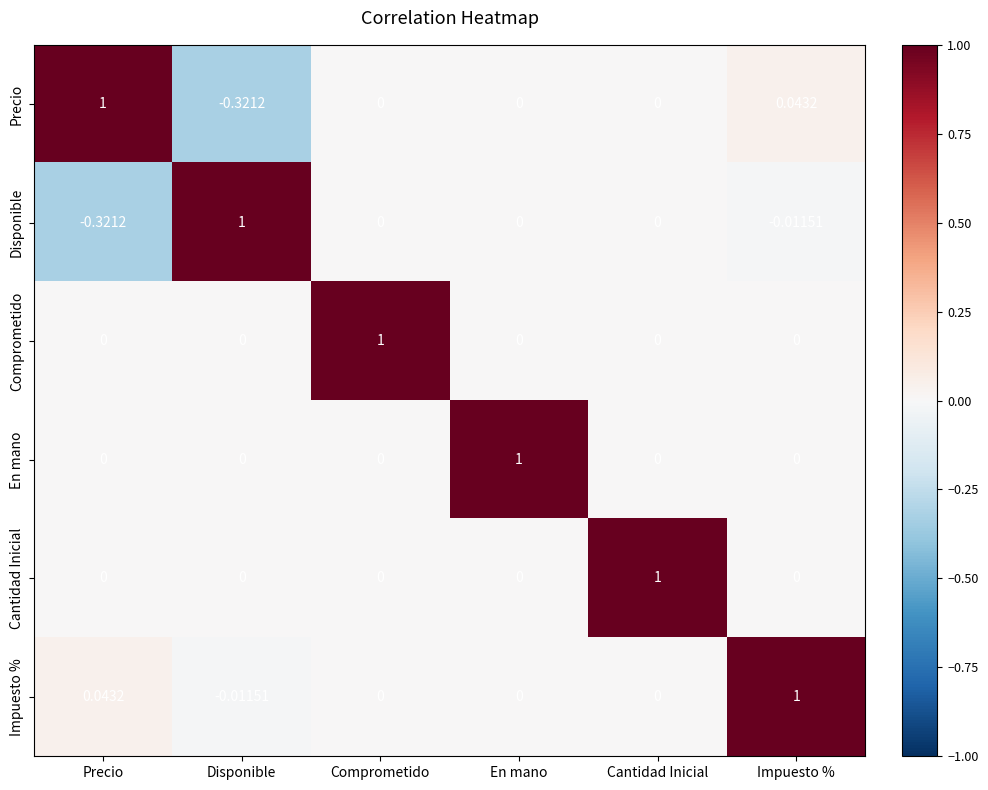

At which label does Precio reach its minimum?

Disponible